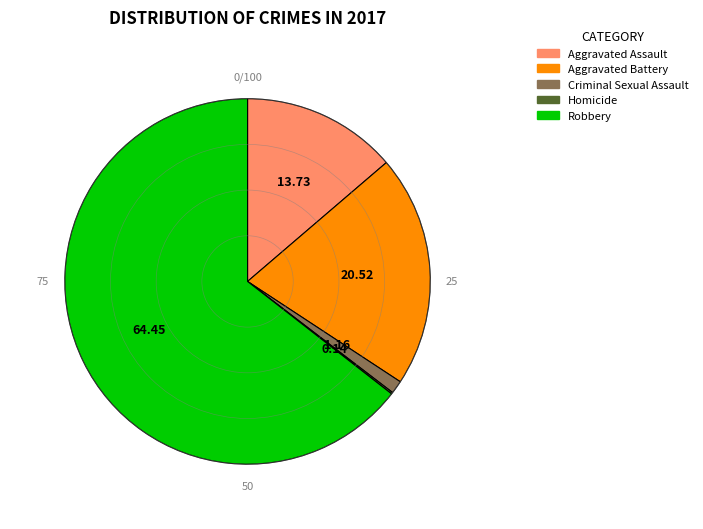

What is the largest slice in the pie chart?

Robbery